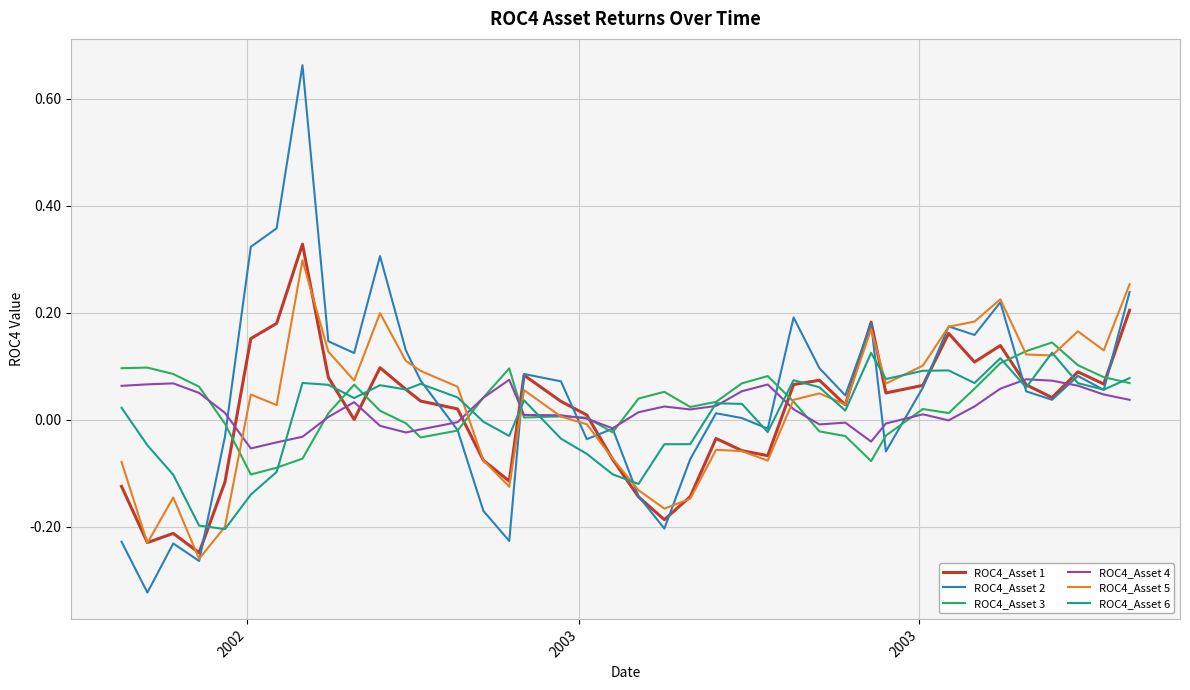

Which series has the largest range (max minus min)?

ROC4_Asset 2